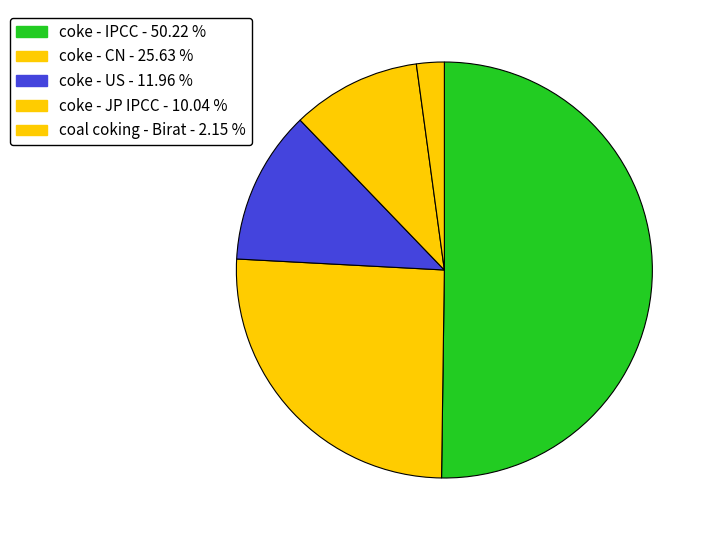

Count the number of slices in the pie.

5